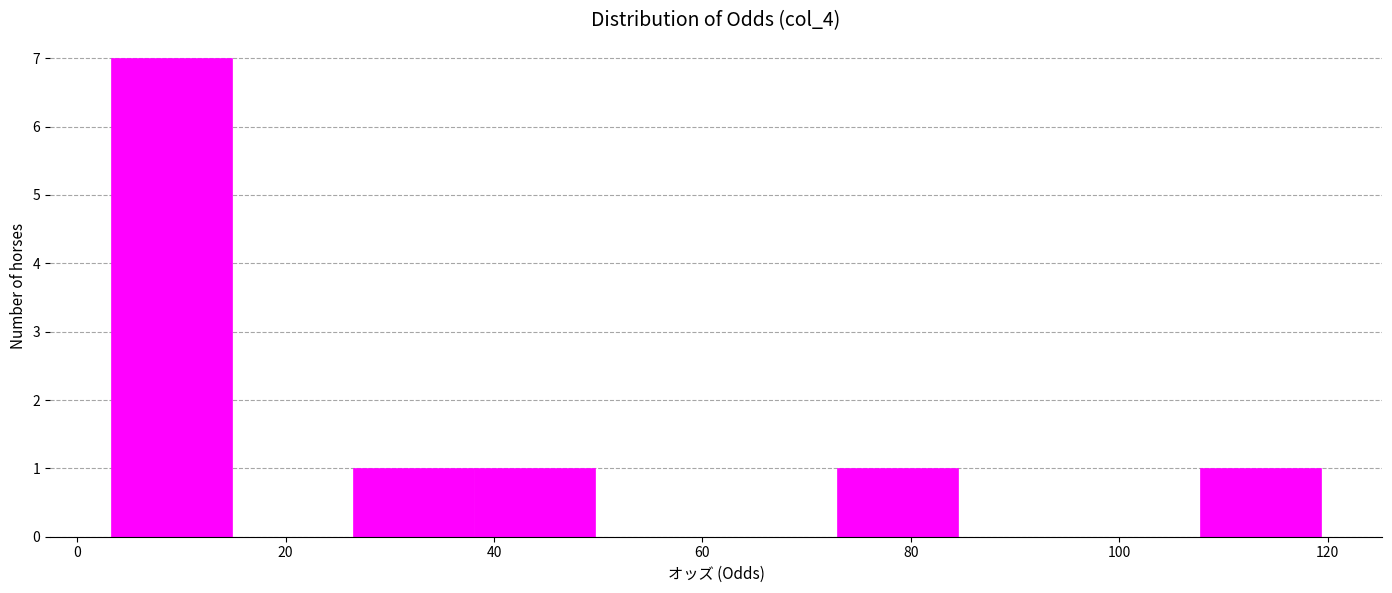

Which range on the x-axis has the tallest bar?

4 to 14